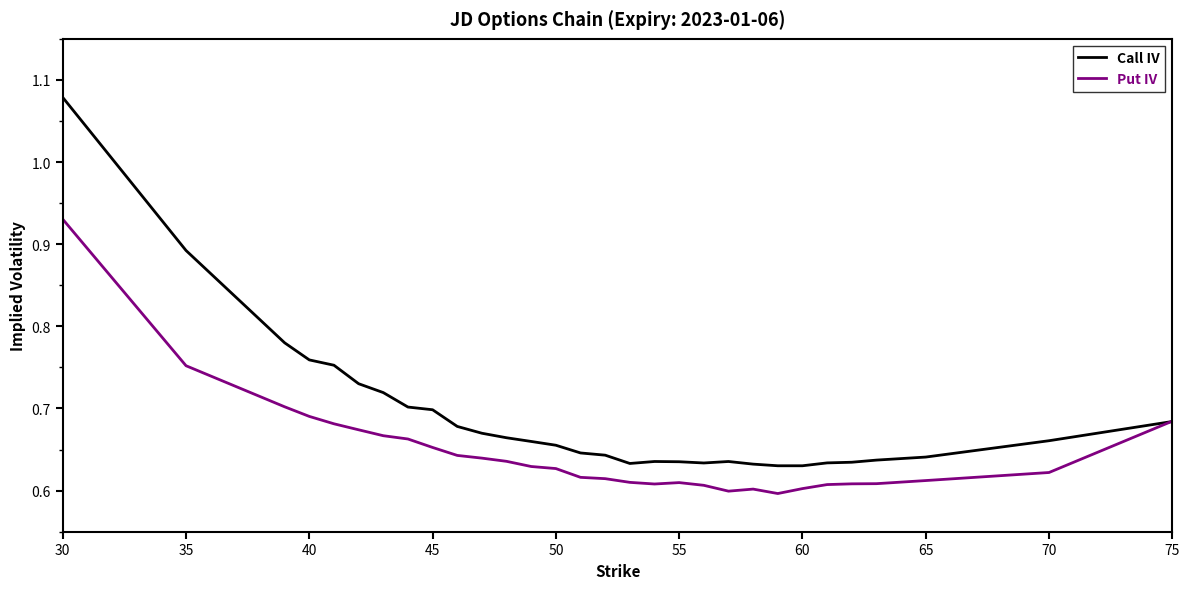

Which series has the largest total across all categories?

Call IV